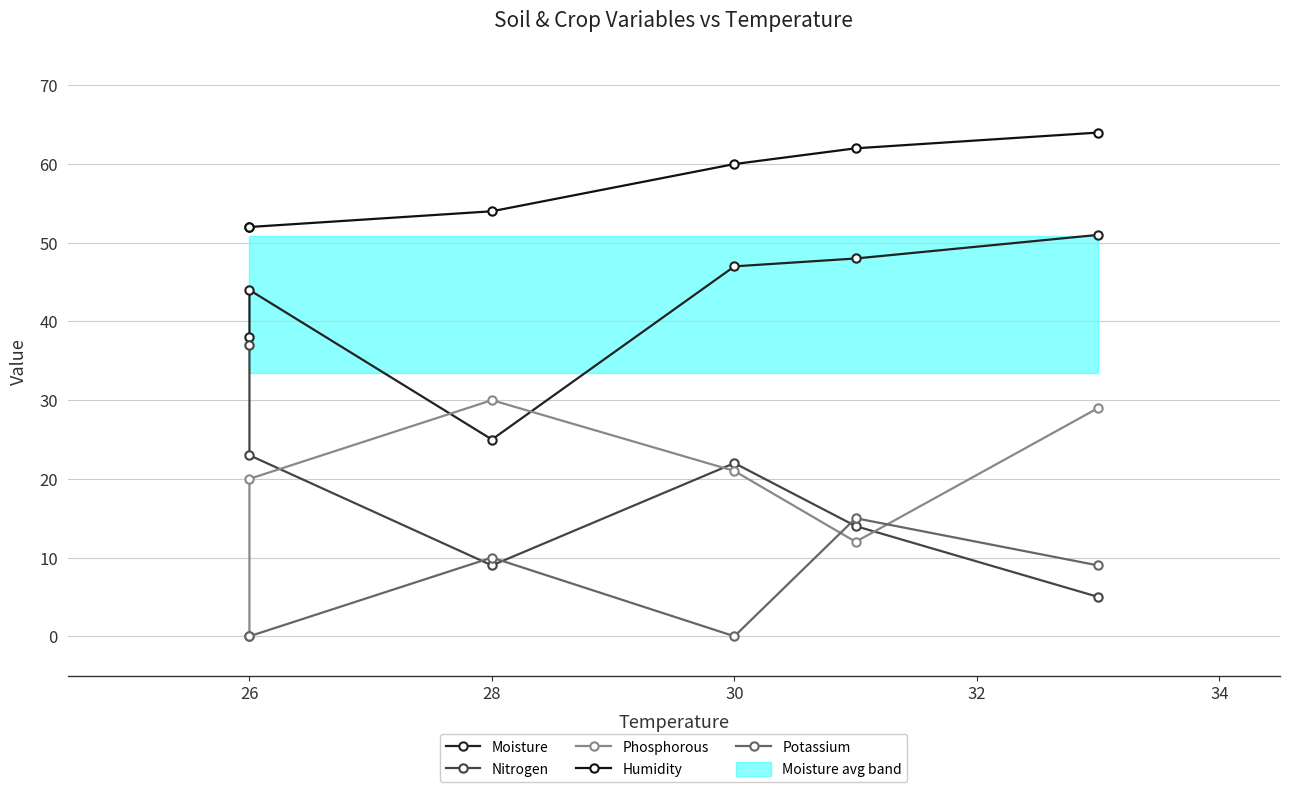

What is the approximate value of Humidity at 28, to the nearest 10?

50